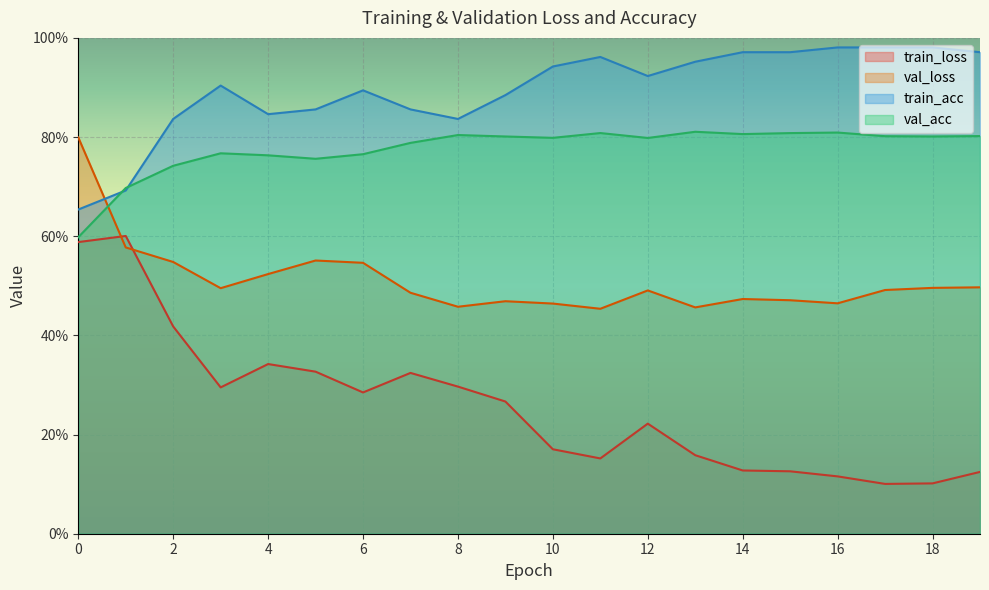

Reading right to left, extract all data points from this chart.

train_loss: 19=0.1	18=0.1	17=0.1	16=0.1	15=0.1	14=0.1	13=0.2	12=0.2	11=0.2	10=0.2	9=0.3	8=0.3	7=0.3	6=0.3	5=0.3	4=0.3	3=0.3	2=0.4	1=0.6	0=0.6
val_loss: 19=0.5	18=0.5	17=0.5	16=0.5	15=0.5	14=0.5	13=0.5	12=0.5	11=0.5	10=0.5	9=0.5	8=0.5	7=0.5	6=0.5	5=0.6	4=0.5	3=0.5	2=0.5	1=0.6	0=0.8
train_acc: 19=1.0	18=1.0	17=1.0	16=1.0	15=1.0	14=1.0	13=1.0	12=0.9	11=1.0	10=0.9	9=0.9	8=0.8	7=0.9	6=0.9	5=0.9	4=0.8	3=0.9	2=0.8	1=0.7	0=0.7
val_acc: 19=0.8	18=0.8	17=0.8	16=0.8	15=0.8	14=0.8	13=0.8	12=0.8	11=0.8	10=0.8	9=0.8	8=0.8	7=0.8	6=0.8	5=0.8	4=0.8	3=0.8	2=0.7	1=0.7	0=0.6